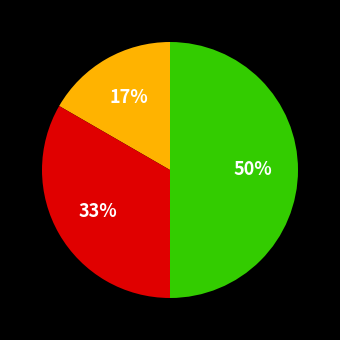

To the nearest percent, what is the average slice percentage?

33%